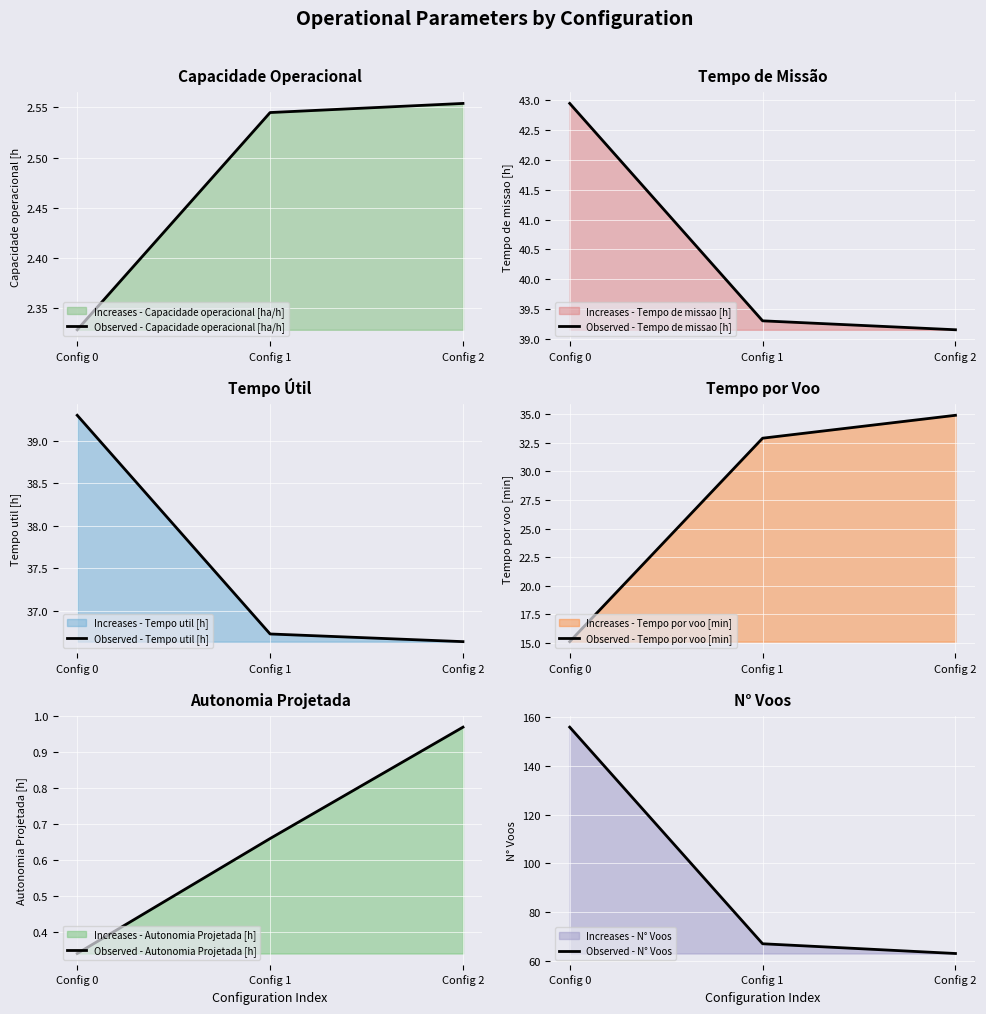

Reading left to right, what are all the values shown in this chart?

Observed - Capacidade operacional [ha/h]: Config 0=2.3	Config 1=2.5	Config 2=2.6
Observed - Tempo de missao [h]: Config 0=43.0	Config 1=39.3	Config 2=39.1
Observed - Tempo util [h]: Config 0=39.3	Config 1=36.7	Config 2=36.6
Observed - Tempo por voo [min]: Config 0=15.1	Config 1=32.9	Config 2=34.9
Observed - Autonomia Projetada [h]: Config 0=0.3	Config 1=0.7	Config 2=1.0
Observed - N° Voos: Config 0=156.0	Config 1=67.0	Config 2=63.0